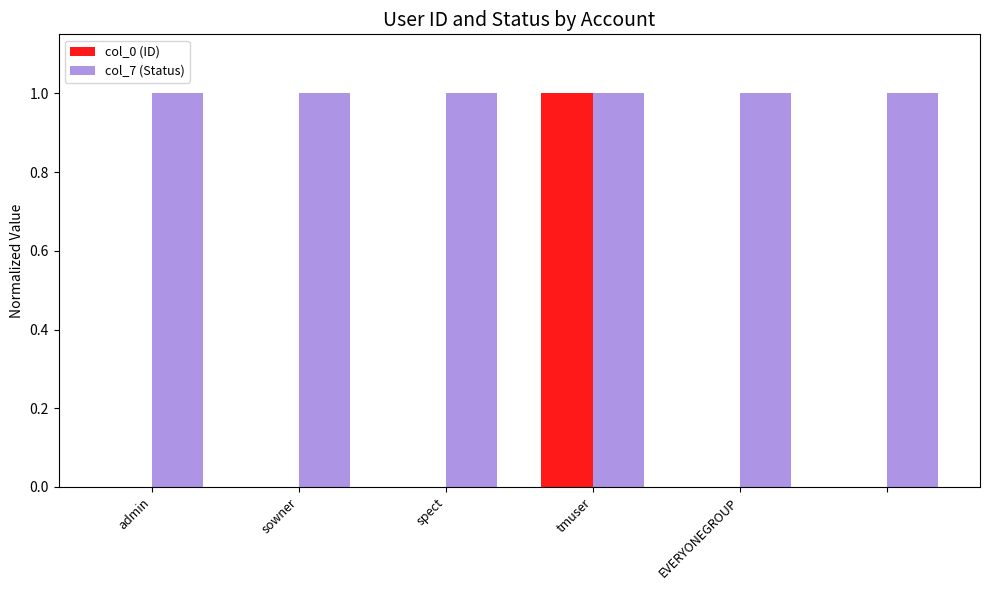

What is the maximum value for col_0 (ID)?

1.0